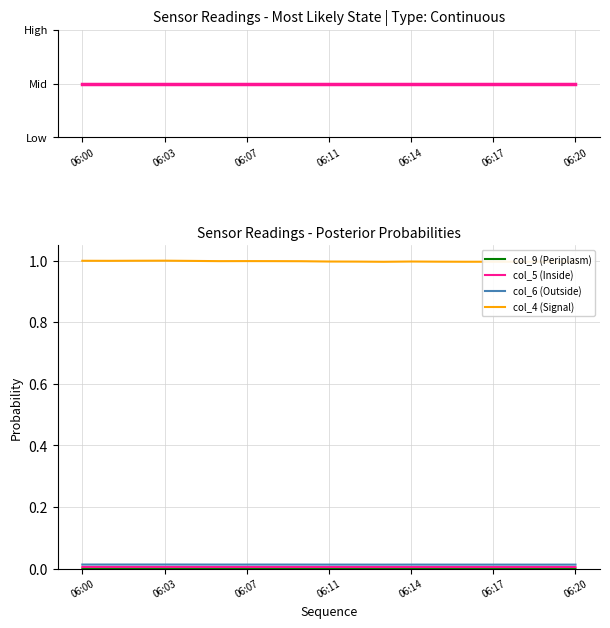

True or false: col_5 (Inside) has more than 0 interior local peaks.

True